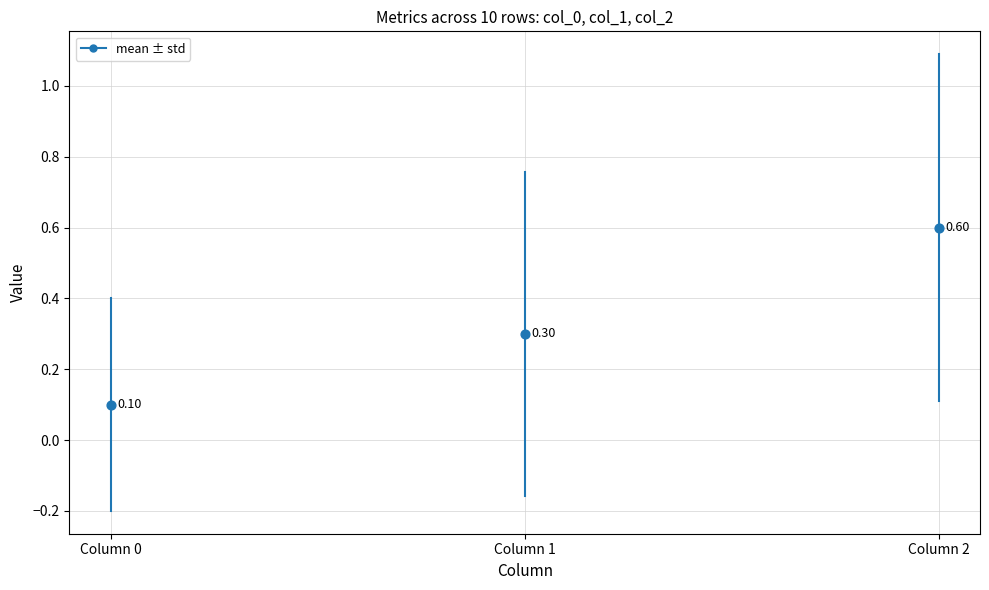

What is the range of Y values (max minus min)?

0.5